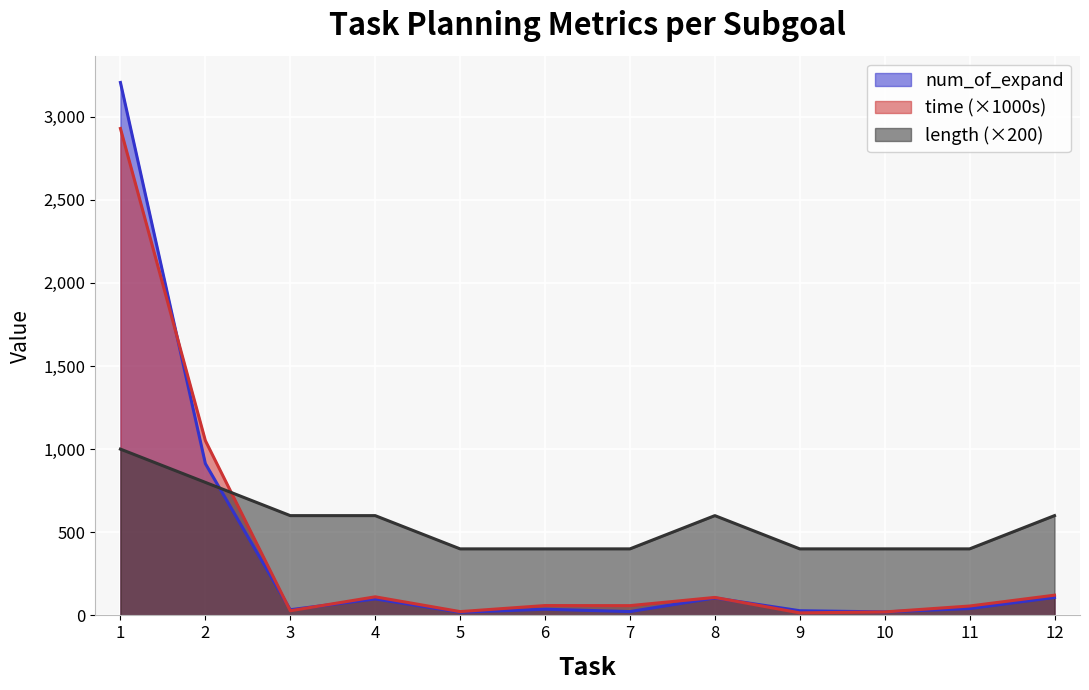

How many lines are shown in the chart?

3